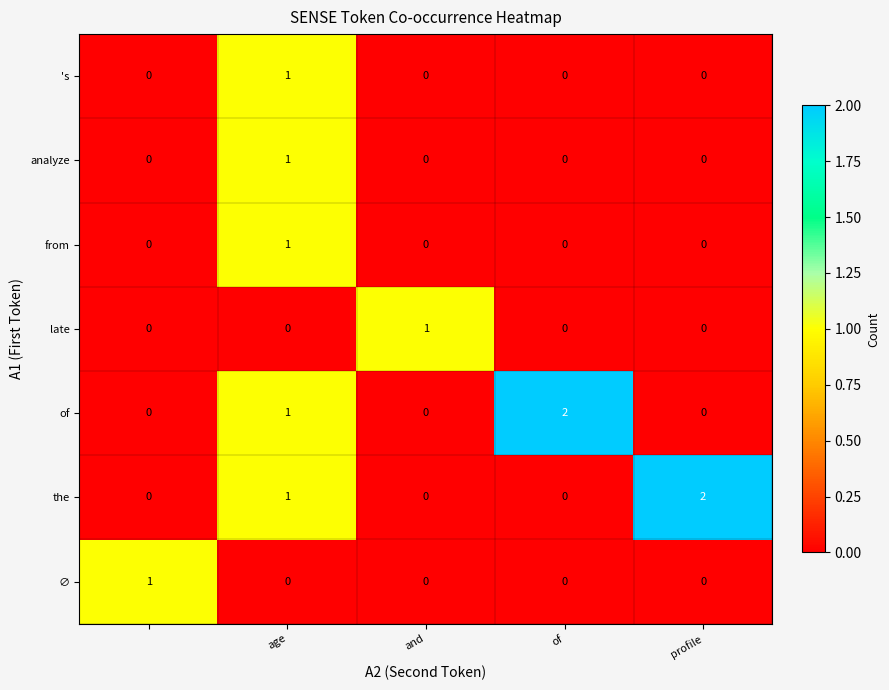

At how many categories does at least one series exceed 0?

5